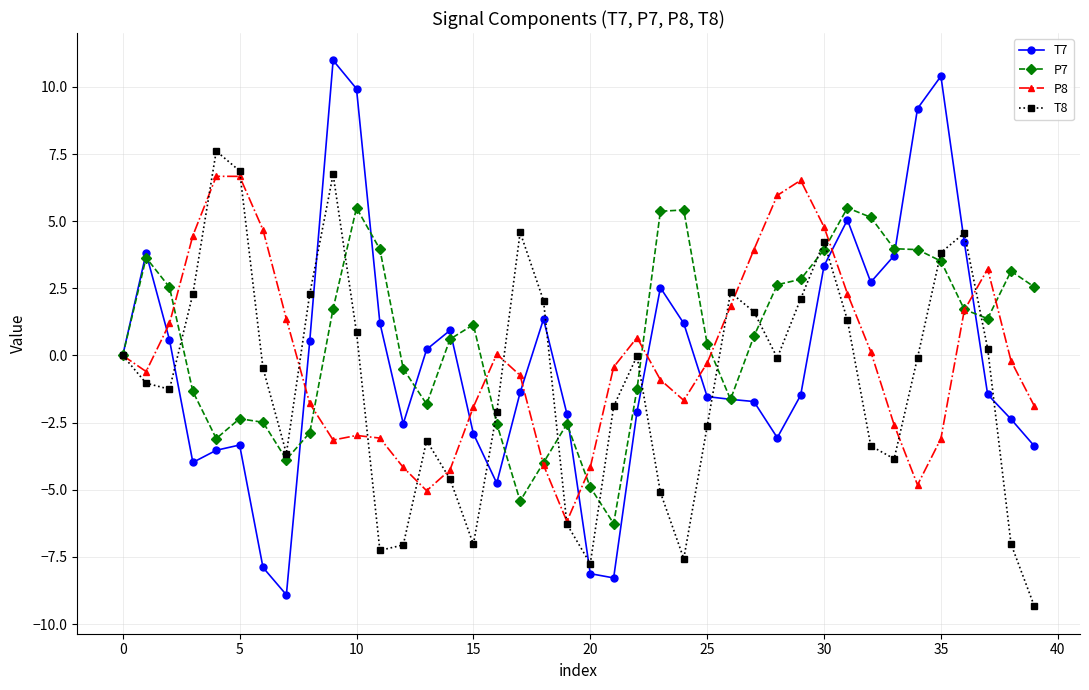

Which series has the widest spread of values?

T7